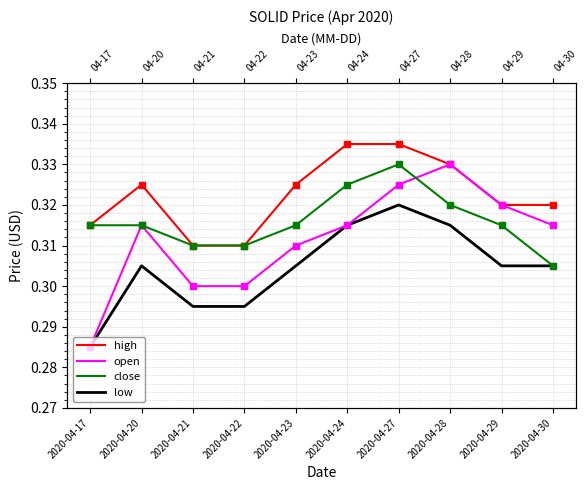

Which series has the largest Y range (max minus min)?

open